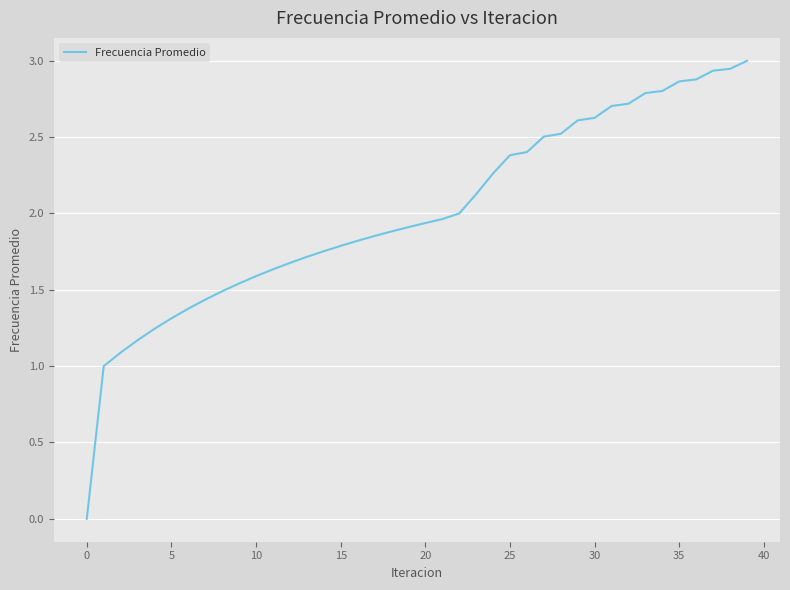

What is the greatest value displayed?

3.0